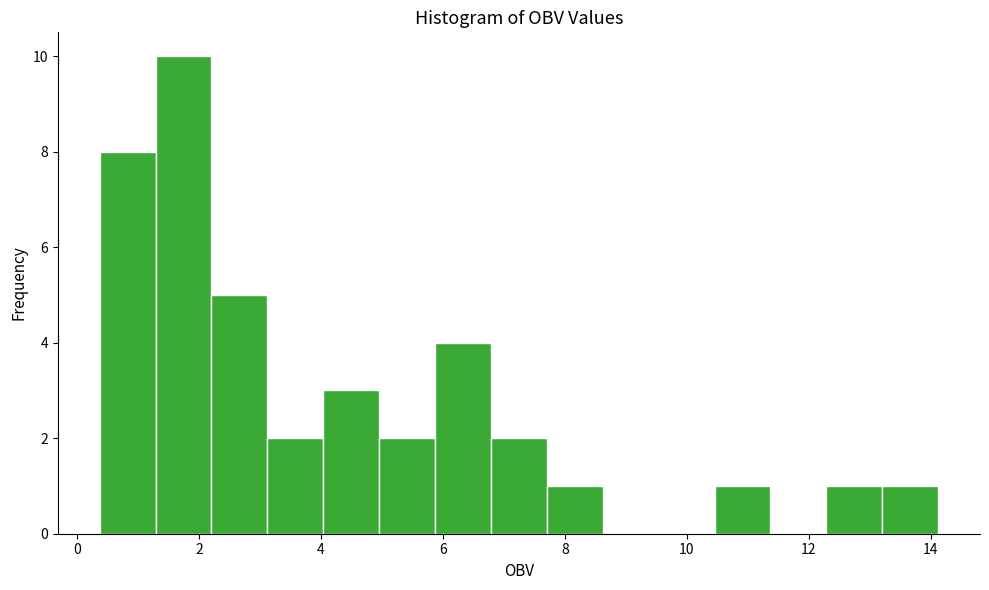

What is the height of the bar covering 3.2 to 4.0 on the x-axis? Neither the bar edges nor the heights are printed on the chart, so give them approximately, as read against the axes.

2